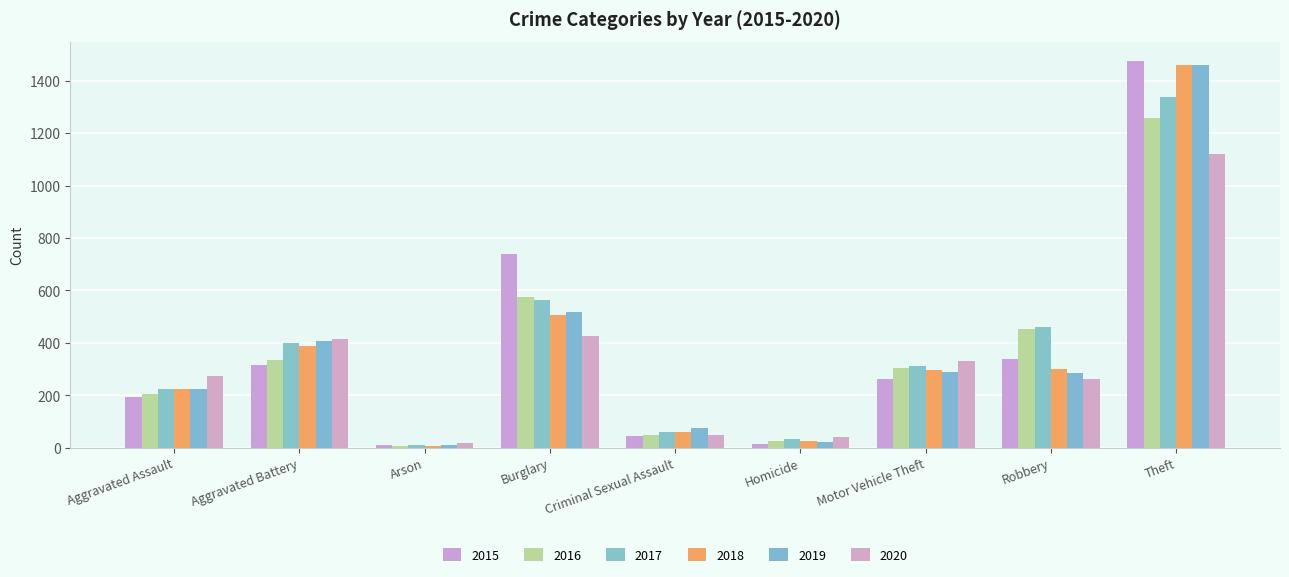

Between Aggravated Assault and Theft, which series saw the biggest shift?

2015